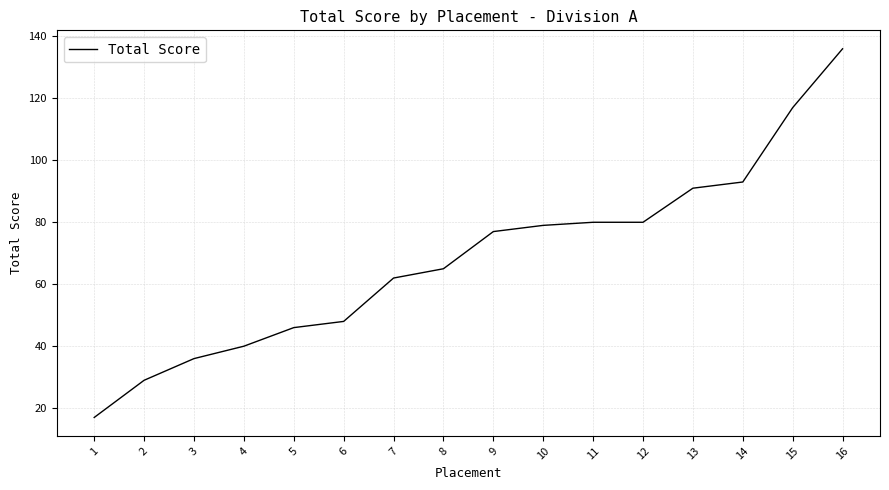

What is the sum of all values?

1096